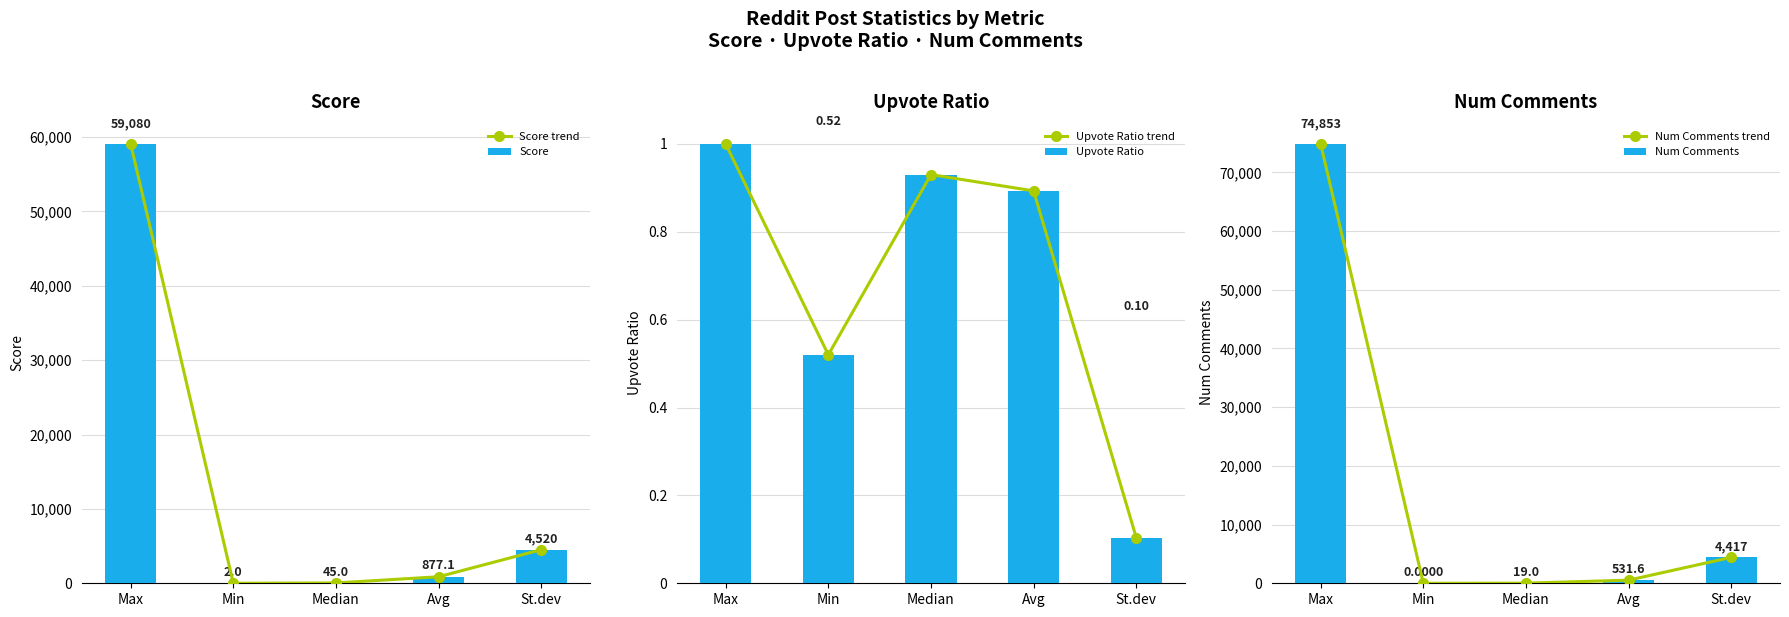

The Score series shows 4519.7 at St.dev. True or false?

True